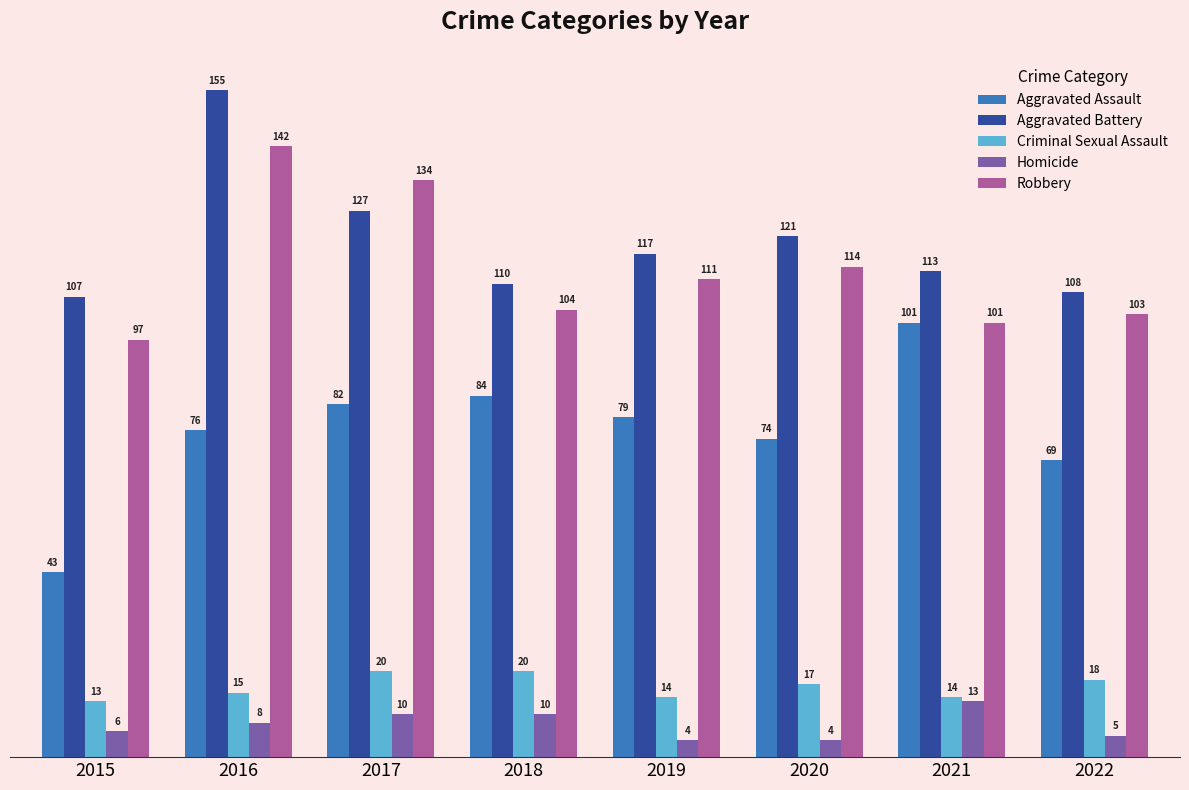

Reading left to right, what are all the values shown in this chart?

Aggravated Assault: 43	76	82	84	79	74	101	69
Aggravated Battery: 107	155	127	110	117	121	113	108
Criminal Sexual Assault: 13	15	20	20	14	17	14	18
Homicide: 6	8	10	10	4	4	13	5
Robbery: 97	142	134	104	111	114	101	103